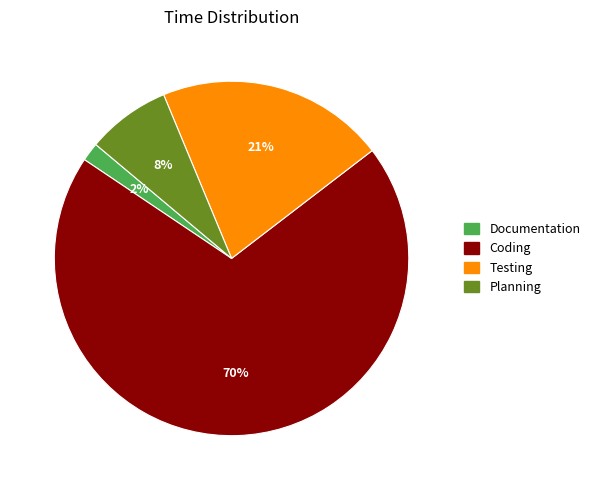

To the nearest percent, what is the average slice percentage?

25%